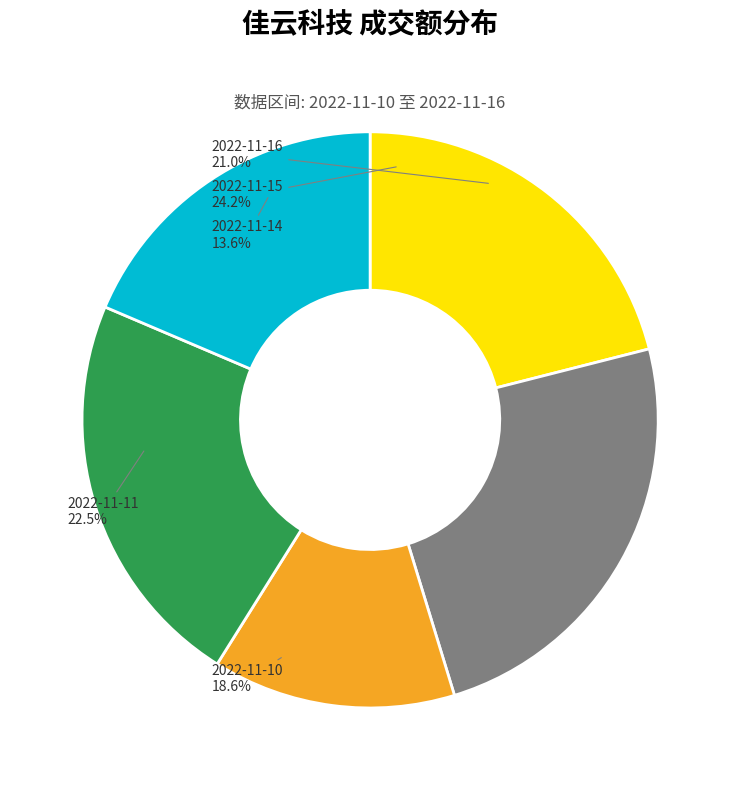

How many slices are in this pie chart?

5